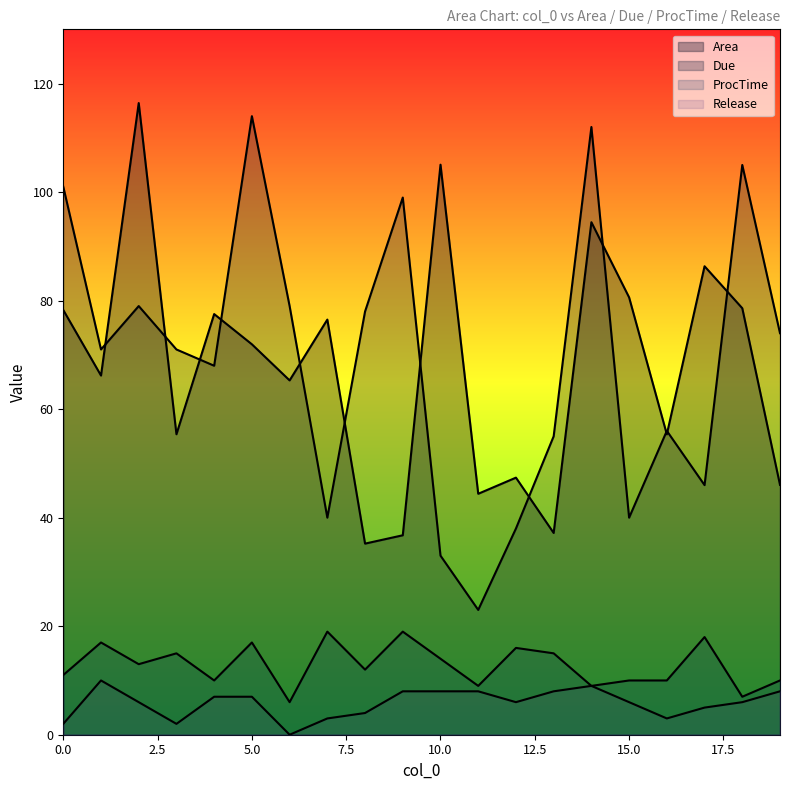

How many data points in Release are less than 6?

7